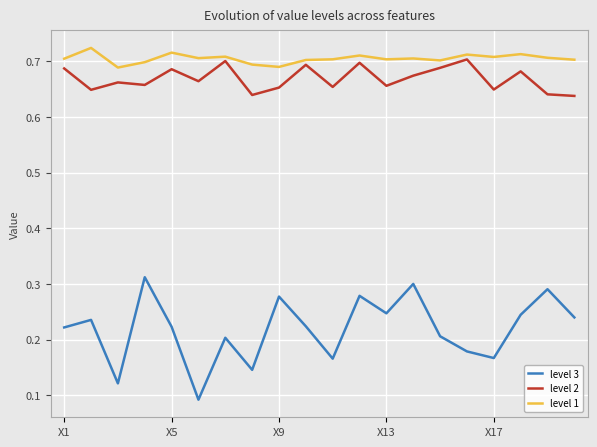

Which series has the widest spread of values?

level 3